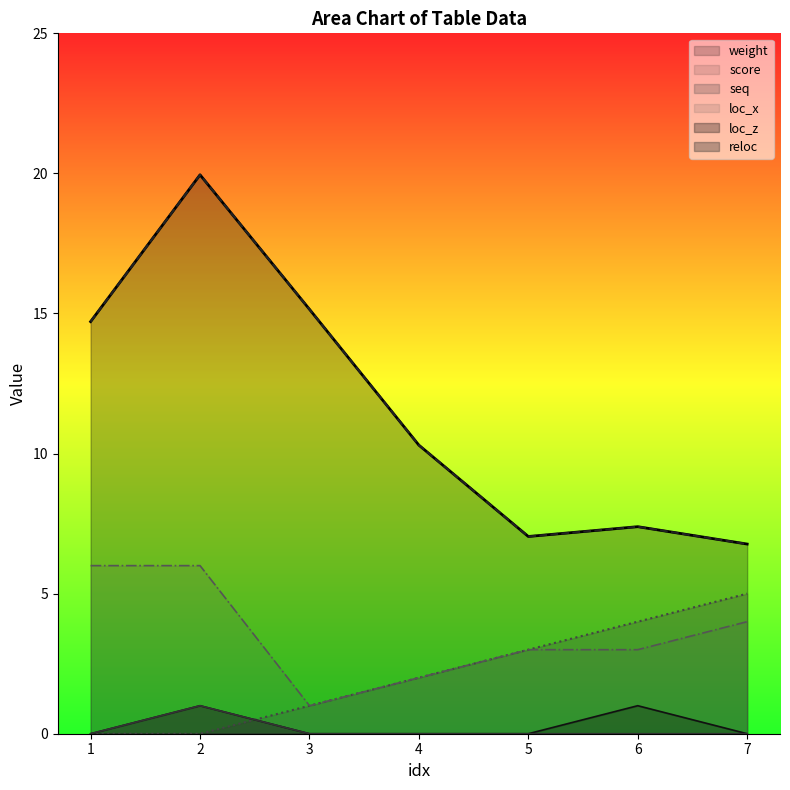

At how many categories does at least one series exceed 18?

1